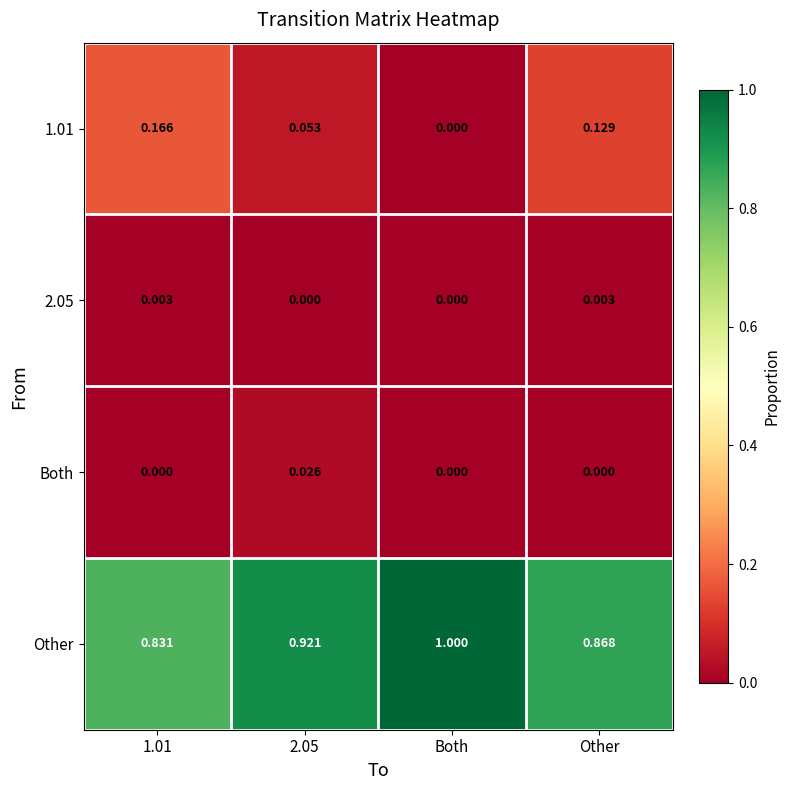

Is the value of Other at Both greater than the value of 2.05 at Other?

Yes